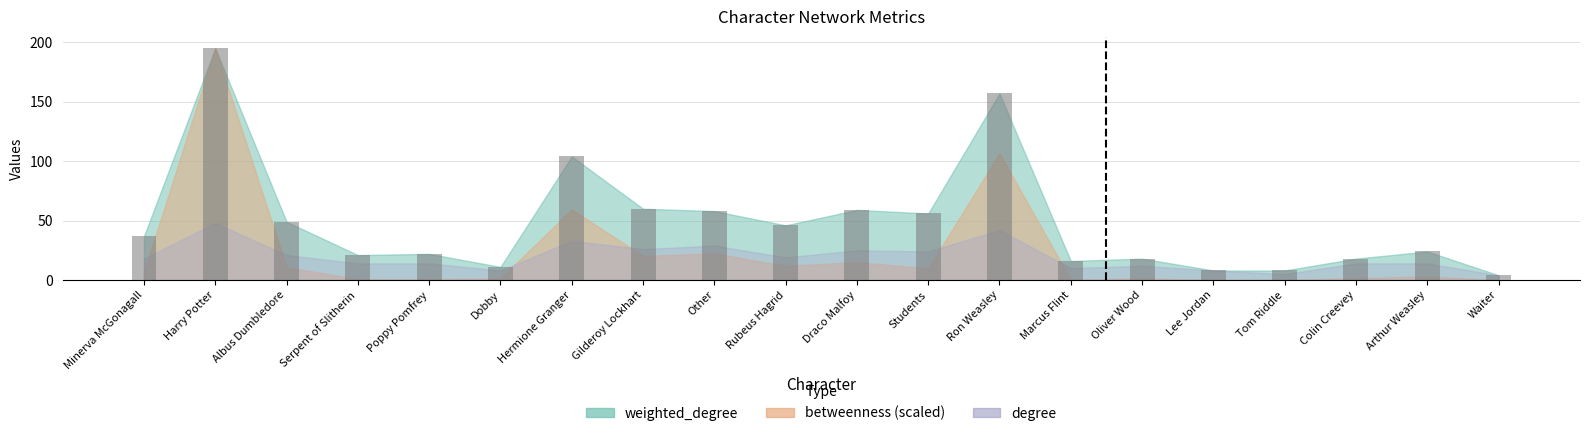

Read the value at Marcus Flint.

16